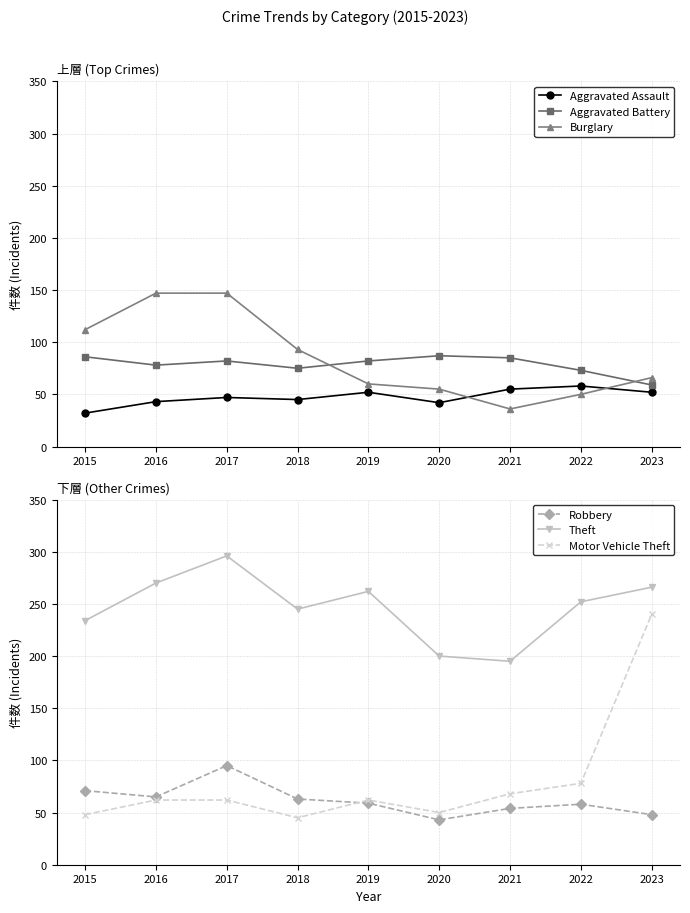

At which category is the sum across all series the highest?

2023